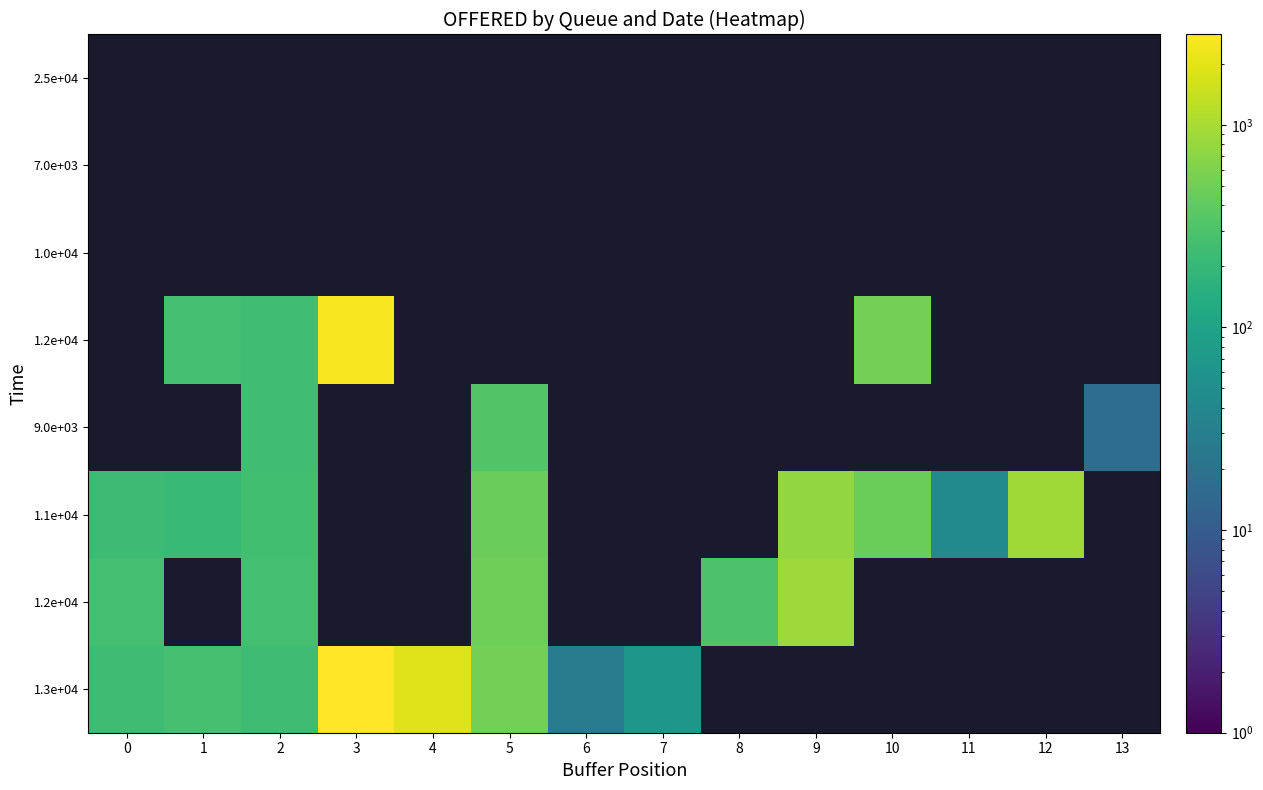

What is the difference between the highest and lowest values at 6?

27